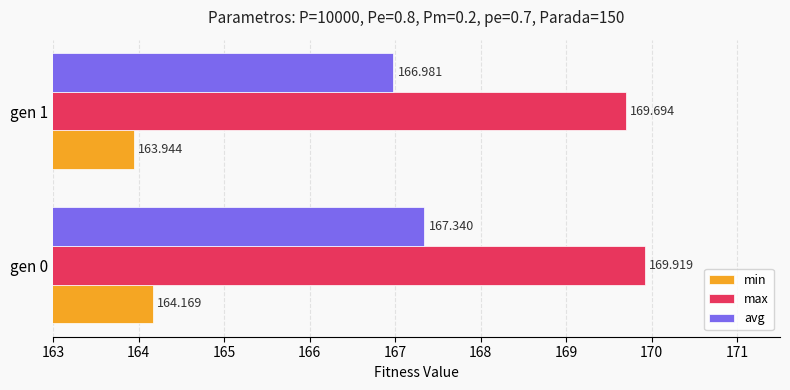

Which series has the largest range (max minus min)?

avg